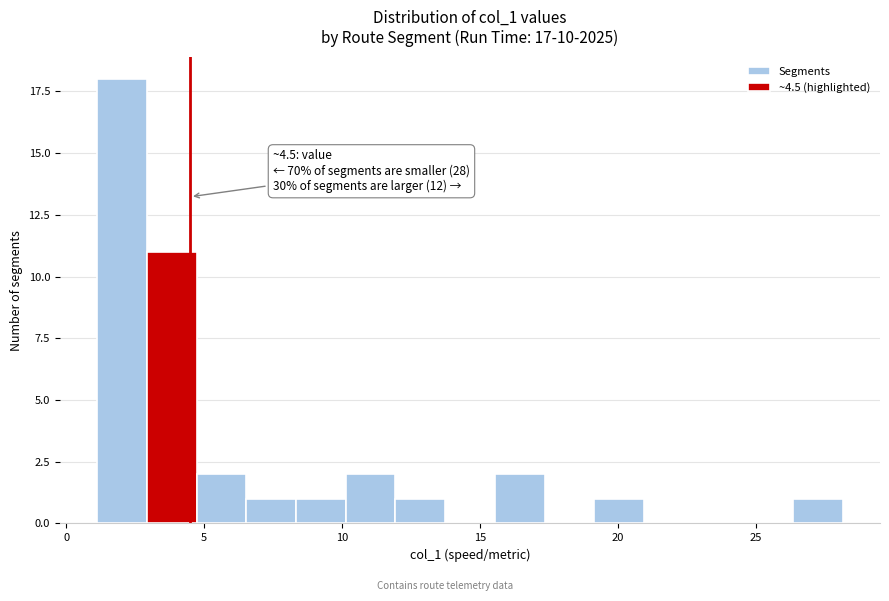

Read against the x-axis, roughly where is the centre of the tallest bar?

2.0